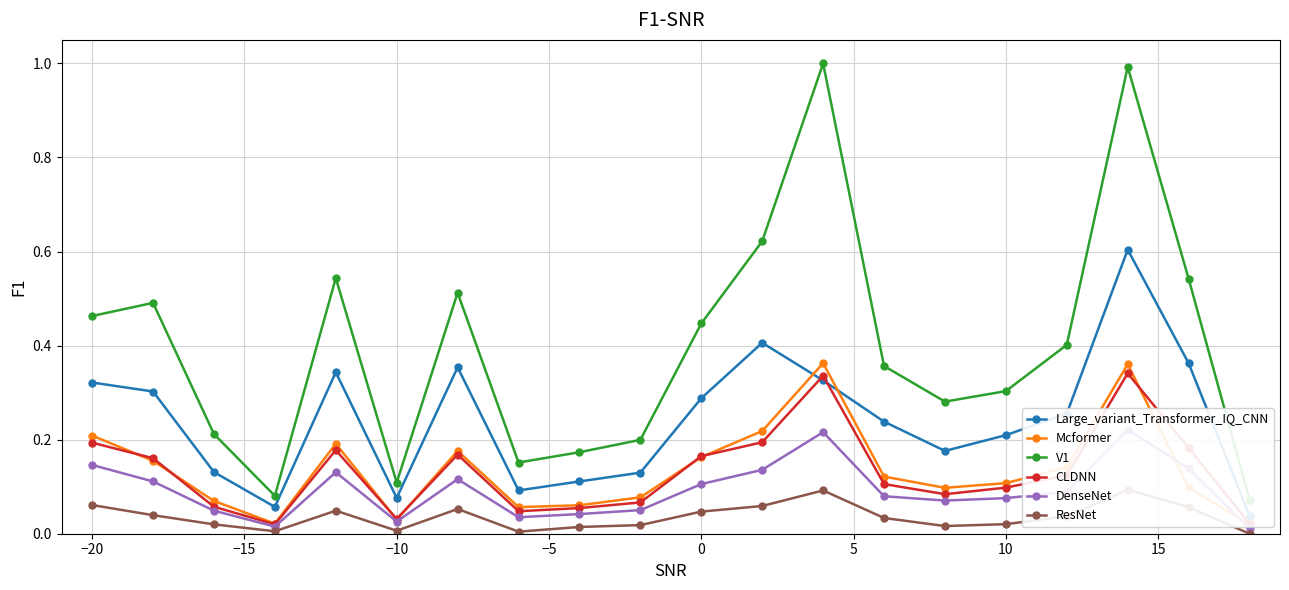

True or false: CLDNN has more than 2 interior local peaks.

True